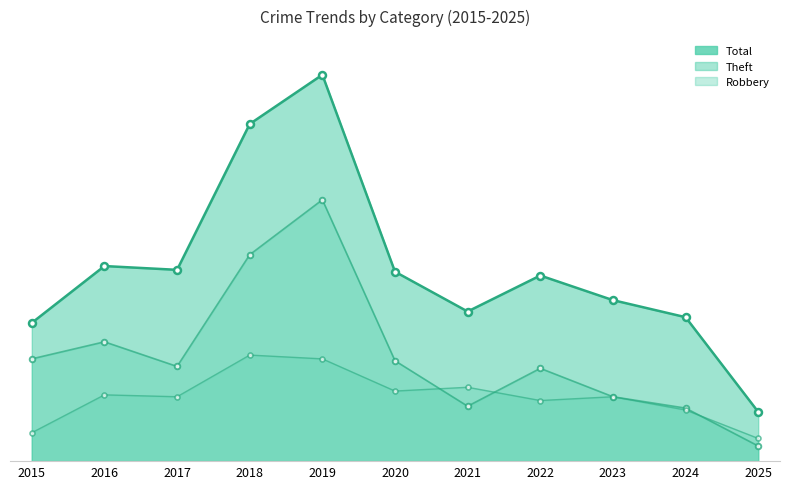

At 2025, list the series in order from largest to smallest.

Total, Robbery, Theft